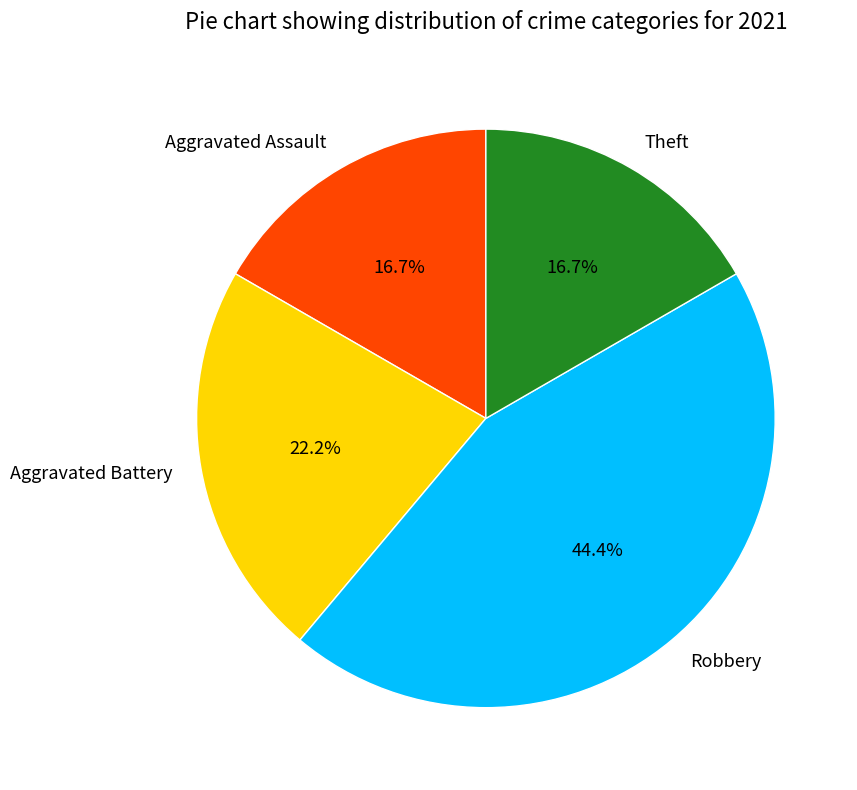

How much of the chart is everything except Aggravated Assault?

83.3%